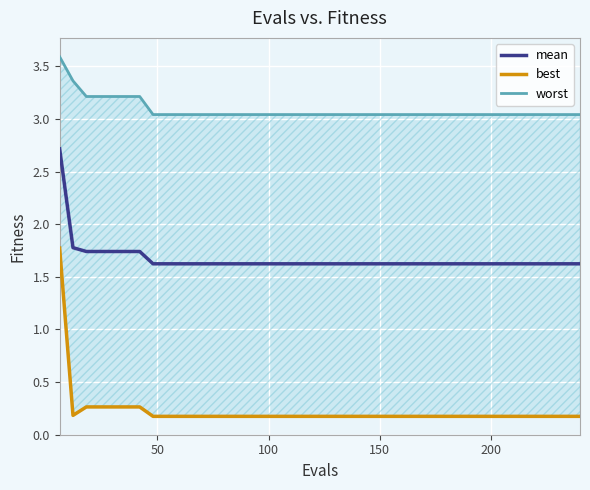

How many lines are shown in the chart?

3